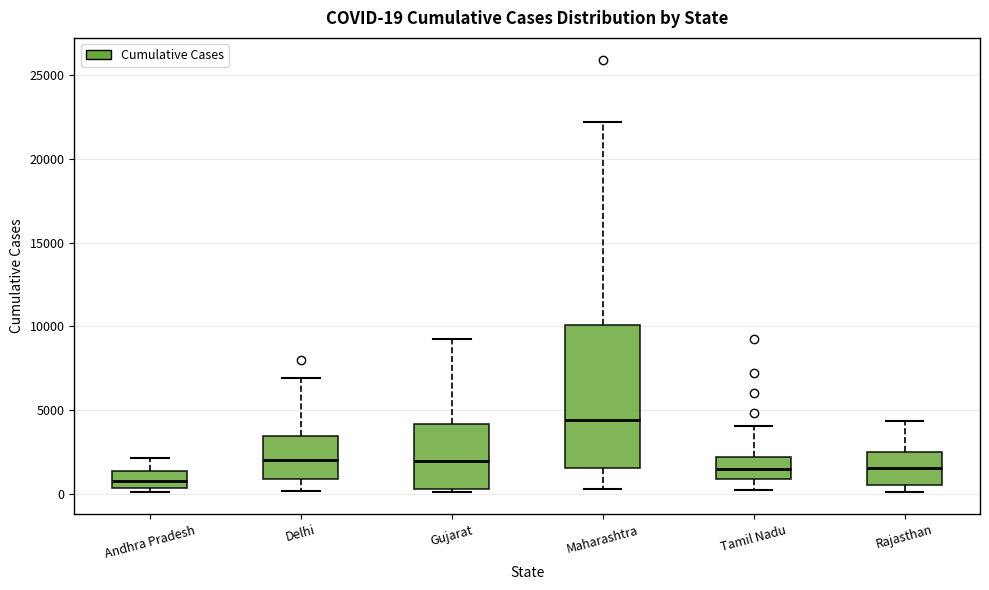

Which box is the tallest, from its lower edge to its upper edge?

Maharashtra